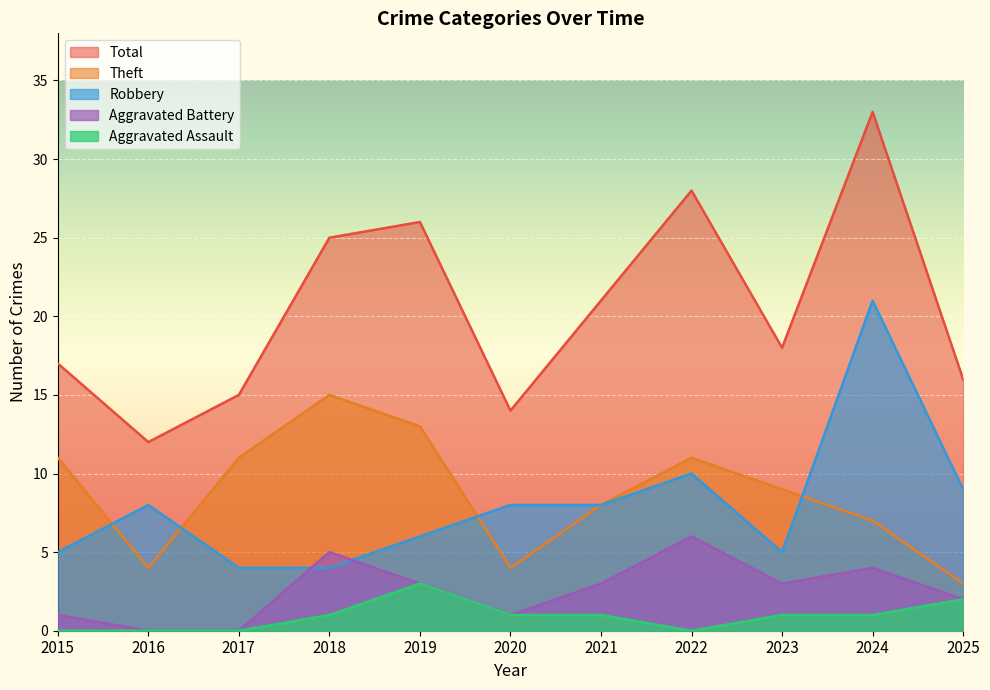

At which category does Aggravated Assault reach its first local valley?

2022